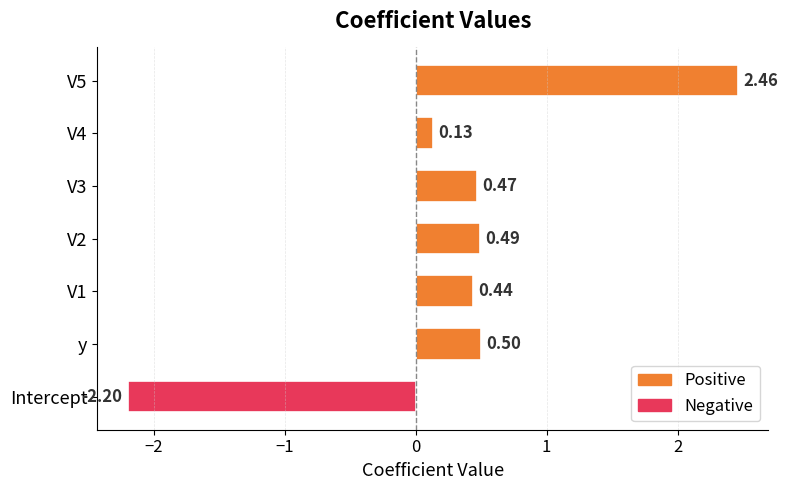

Which category has the lowest value across all series?

Intercept